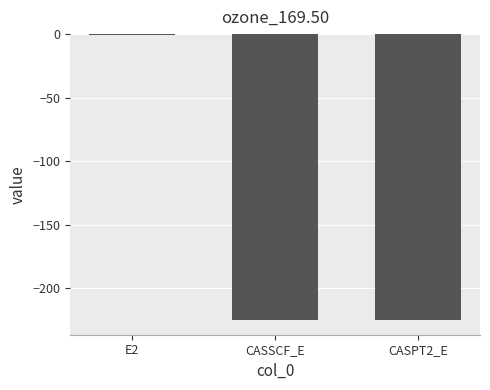

What is the maximum value shown in the chart?

-0.7